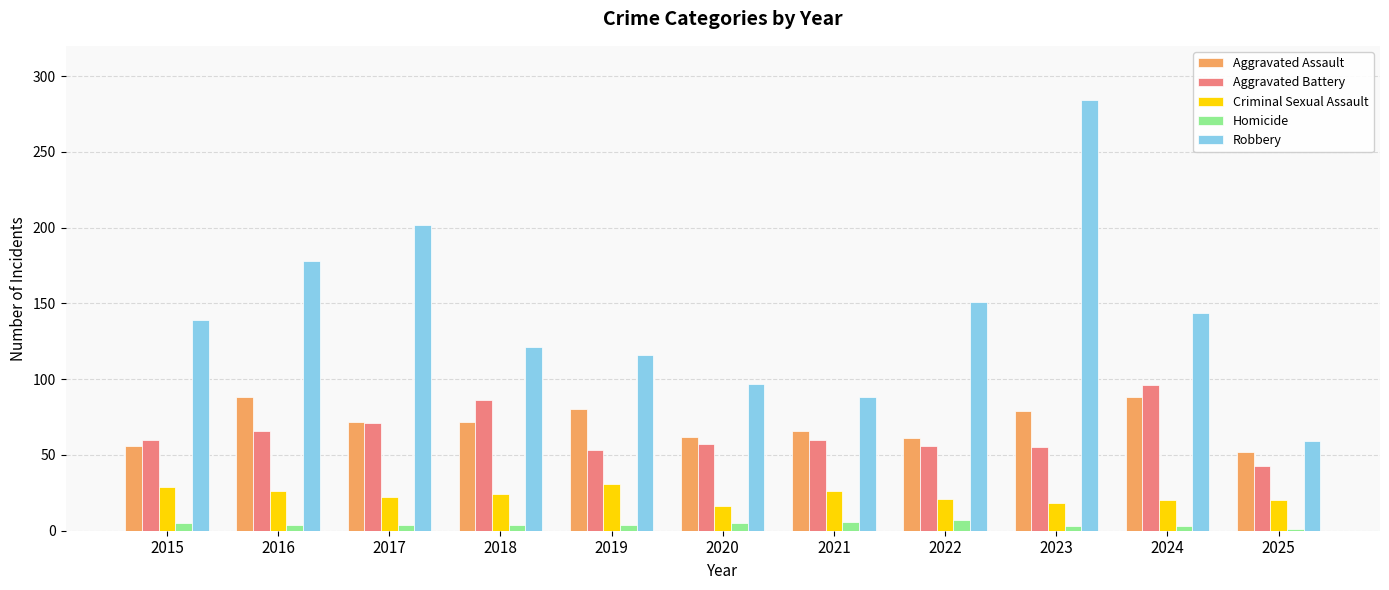

What is the highest value of the Criminal Sexual Assault series?

31